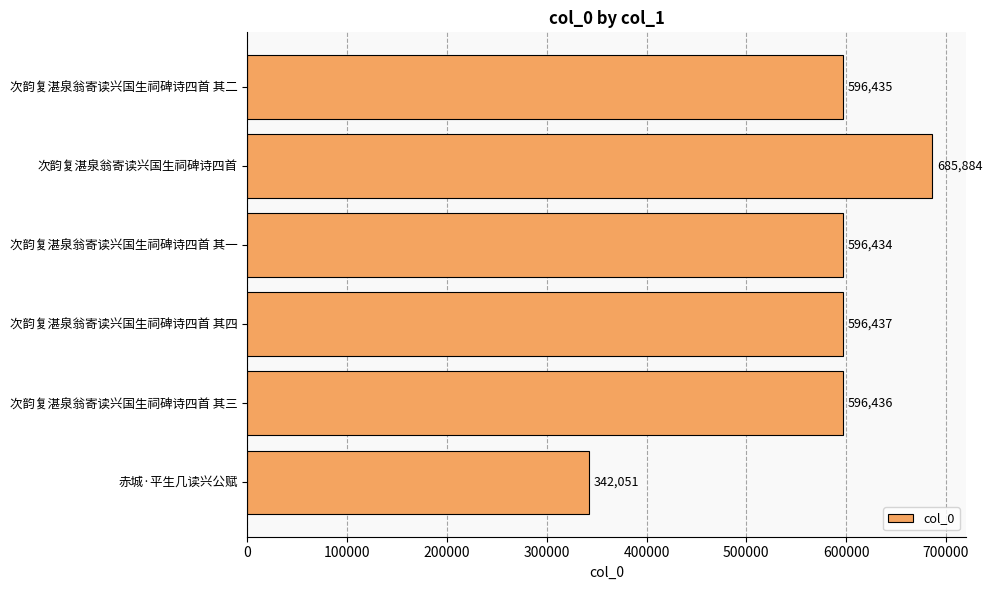

What is the difference between the maximum and minimum values?

343833